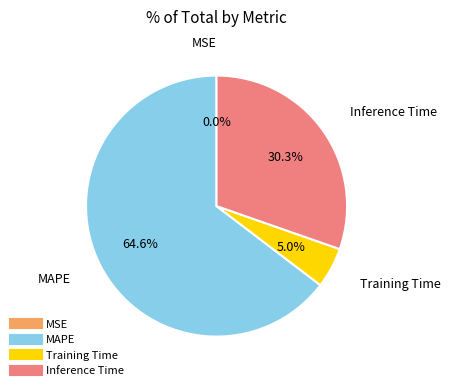

What is the largest slice in the pie chart?

MAPE